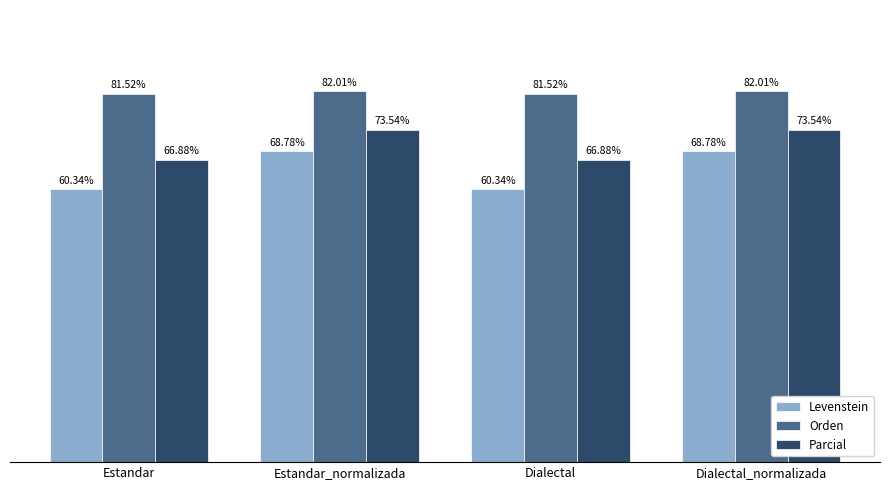

Which series has the widest spread of values?

Levenstein